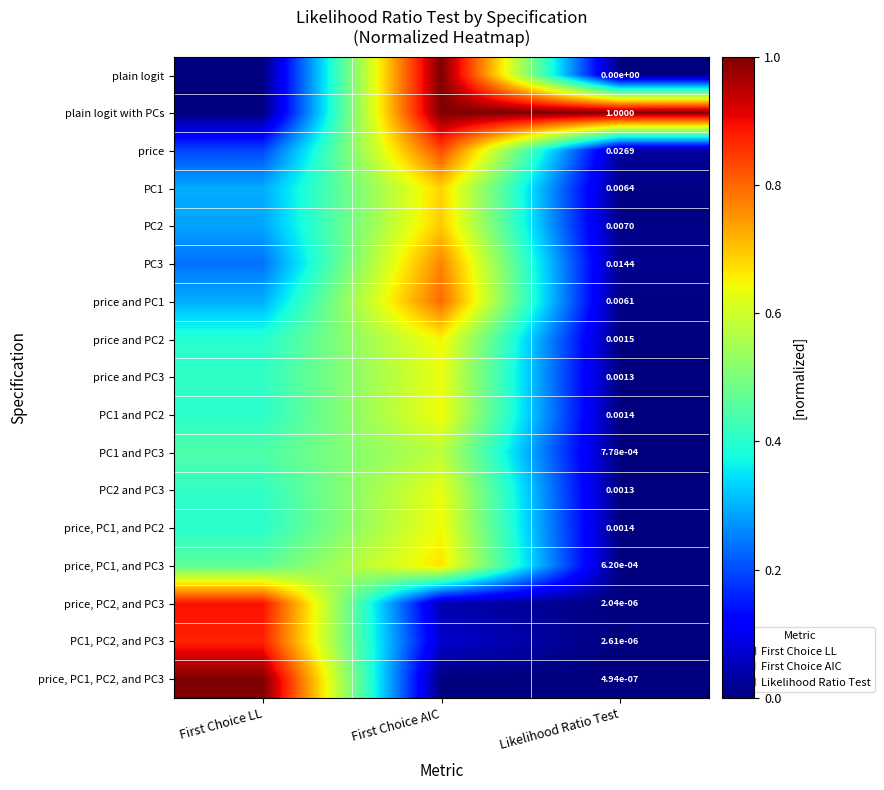

Which label corresponds to the smallest value in the chart?

First Choice LL